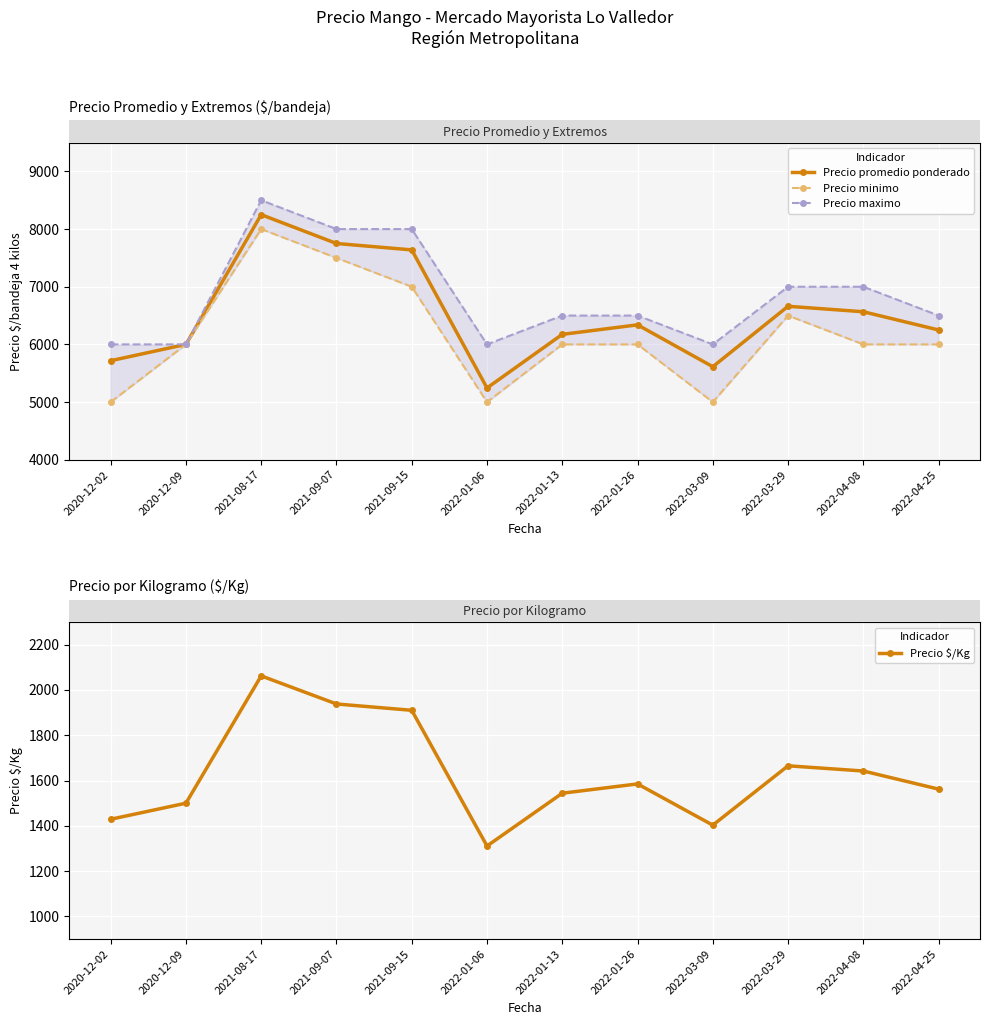

What is the spread (max minus min) of values at 2020-12-02?

4571